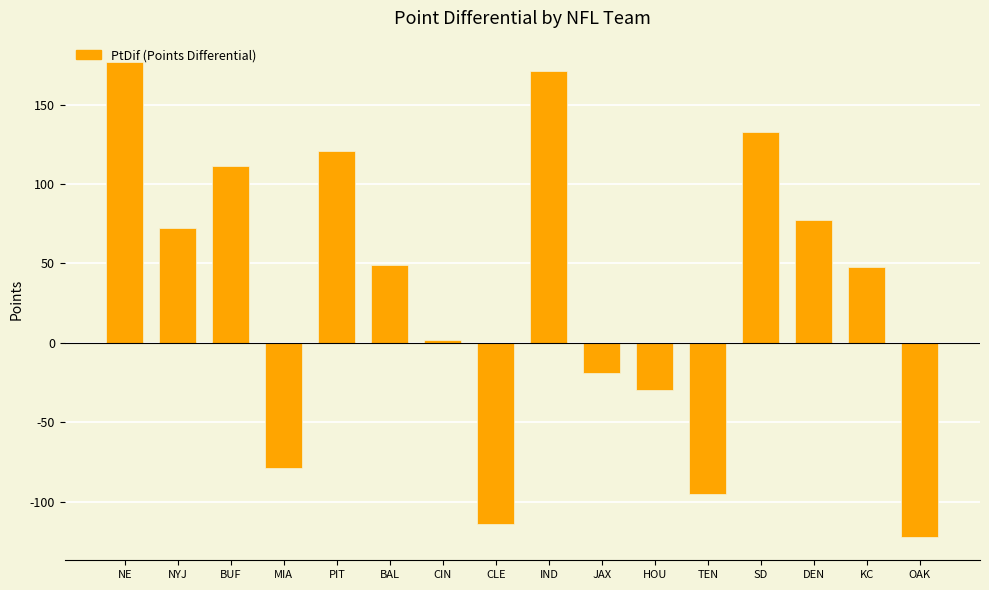

What is the value of the 11th bar from the left?

-30